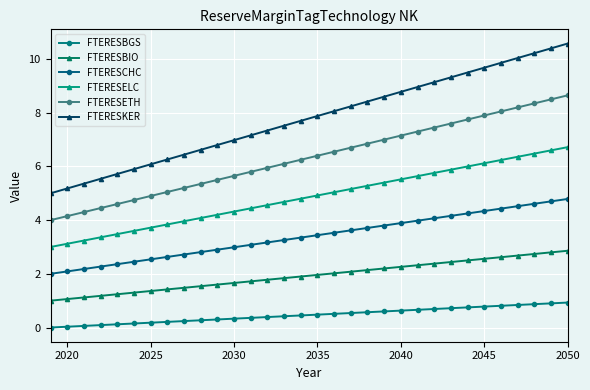

How many categories are shown in the chart?

32